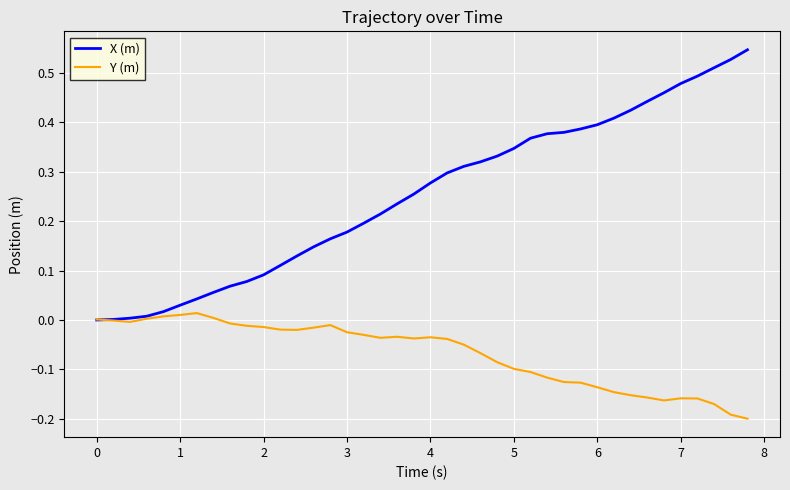

Rank the series by their average value, from highest to lowest.

X (m), Y (m)